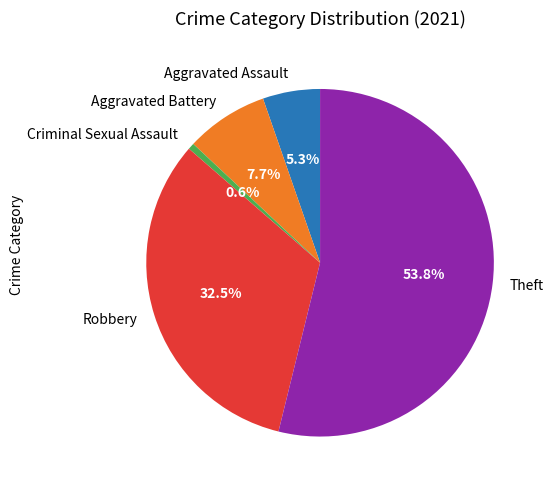

Combined, do Aggravated Battery and Robbery account for over 50%?

No